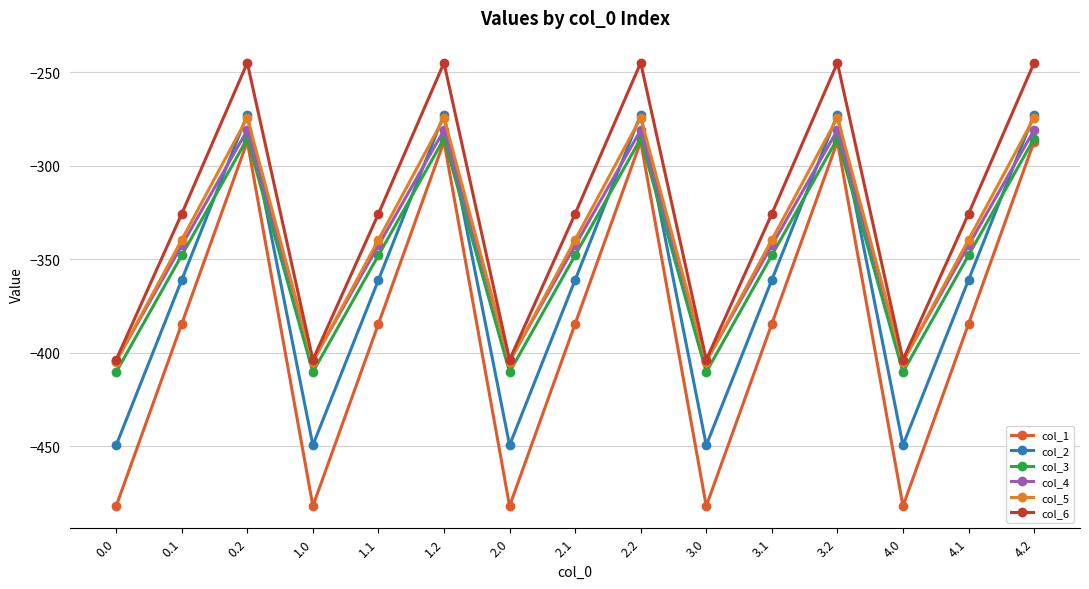

Which series has the largest range (max minus min)?

col_1